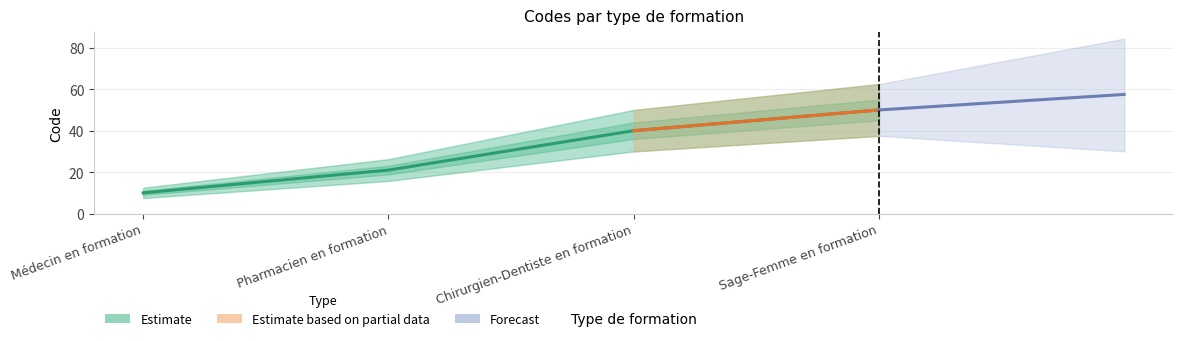

What is the label of the 2nd point from the left?

Pharmacien en formation